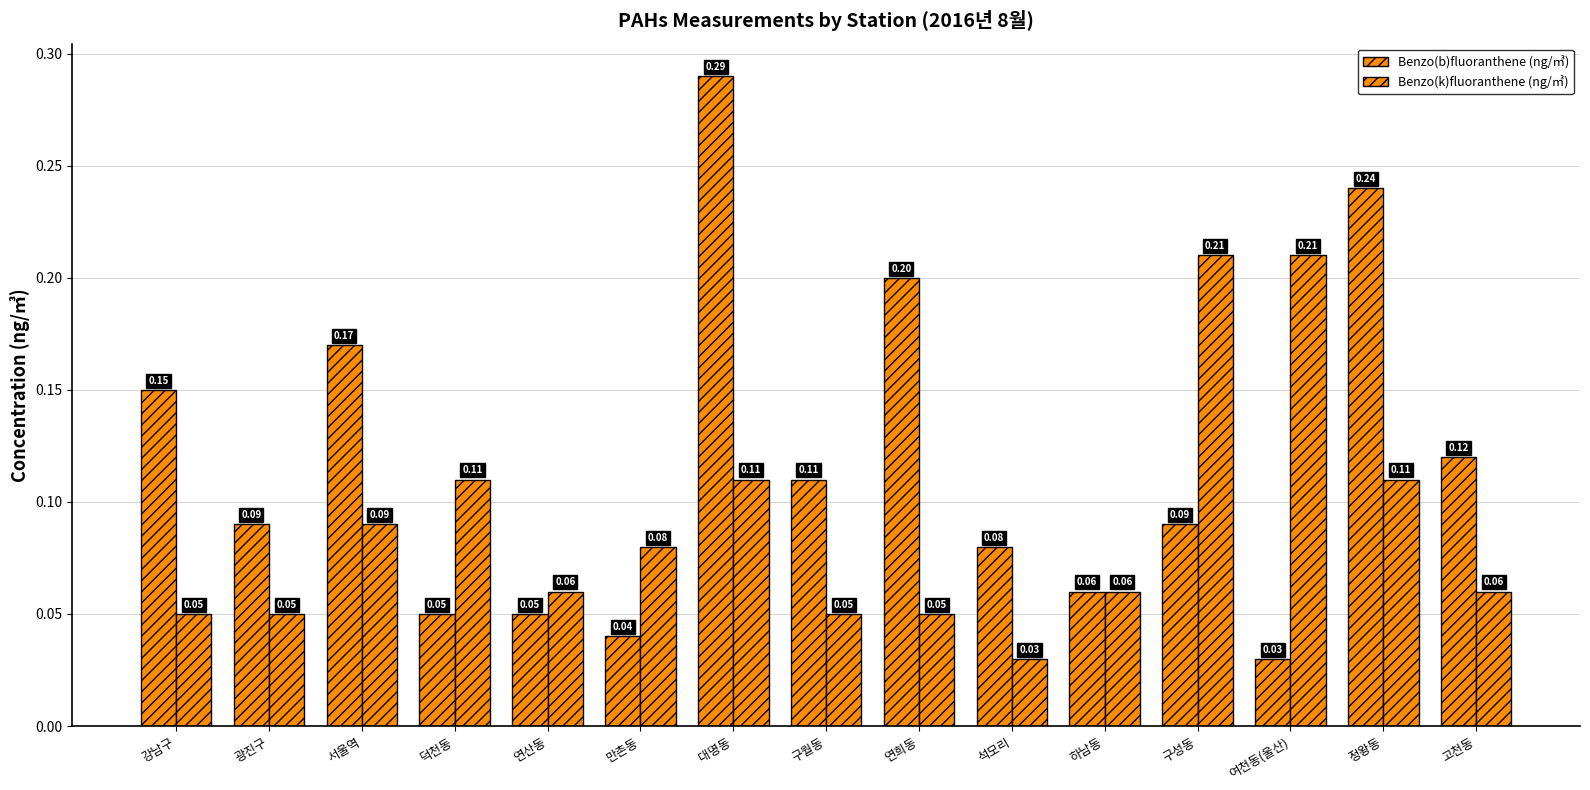

At which category does the chart reach its peak across all series?

대명동